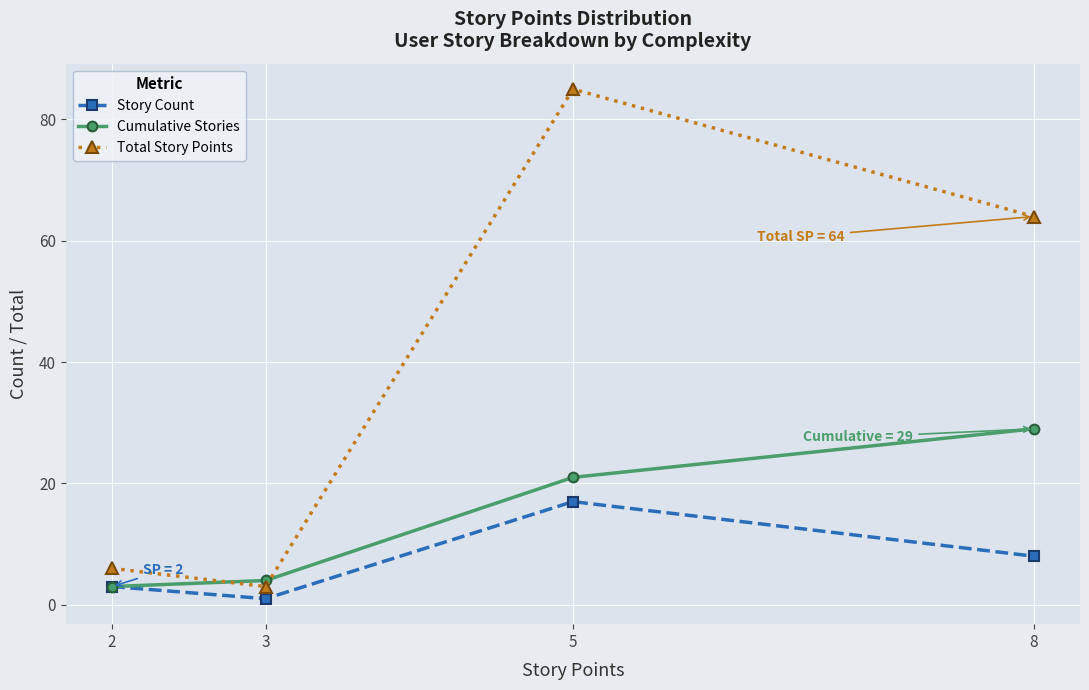

Does the chart display data point markers on the line(s)?

Yes